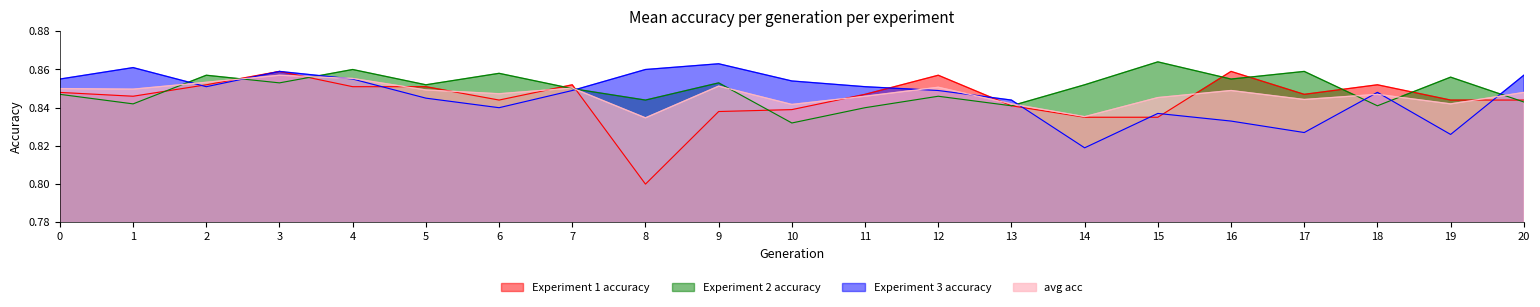

Which series has the largest total across all categories?

Experiment 2 accuracy